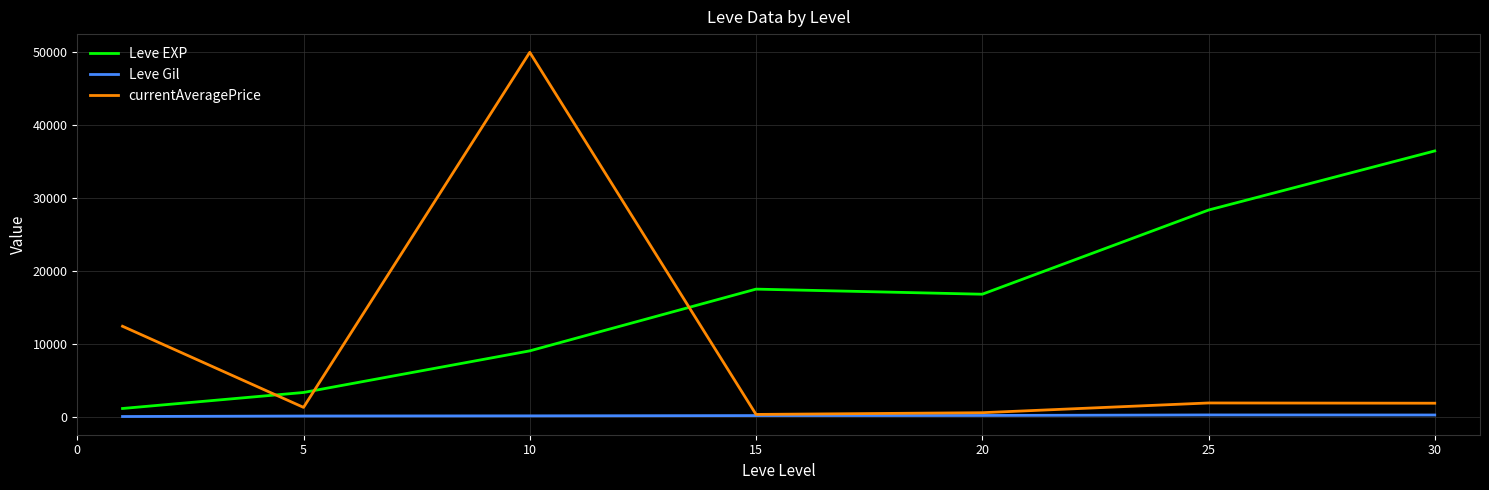

List the series in order of their peak value, lowest first.

Leve Gil, Leve EXP, currentAveragePrice